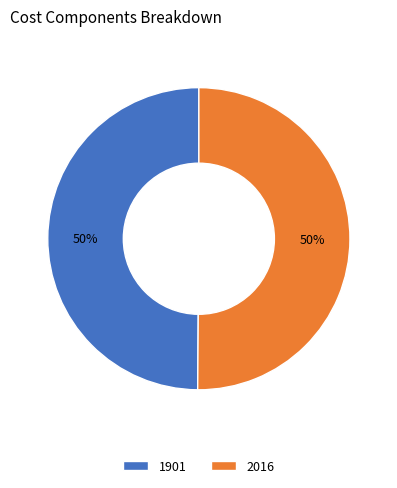

The 1901 slice represents 50% of the pie. True or false?

True